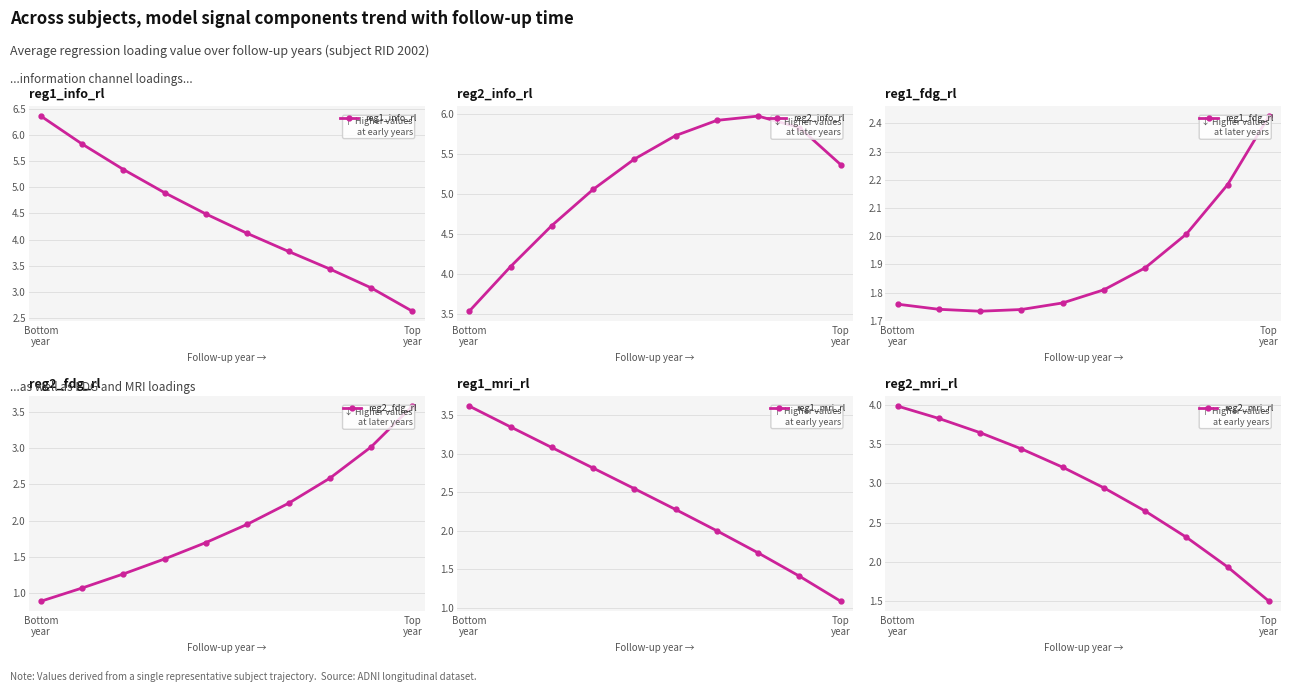

At which category does the chart reach its peak across all series?

Bottom
year